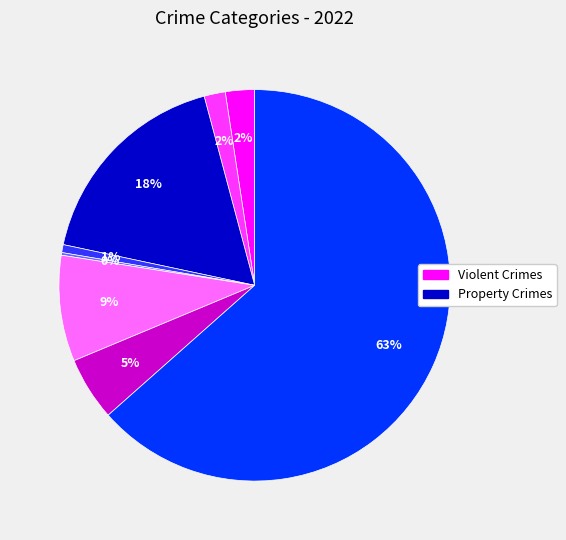

Is there a majority slice in this chart?

Yes